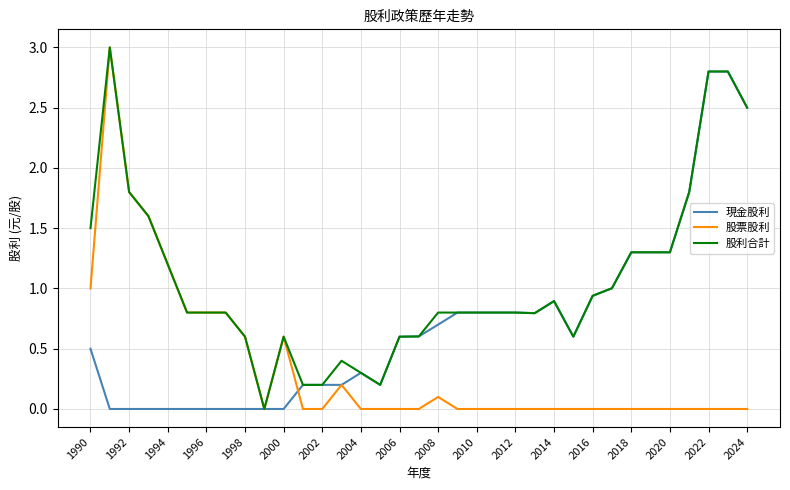

Which series has the largest total across all categories?

股利合計